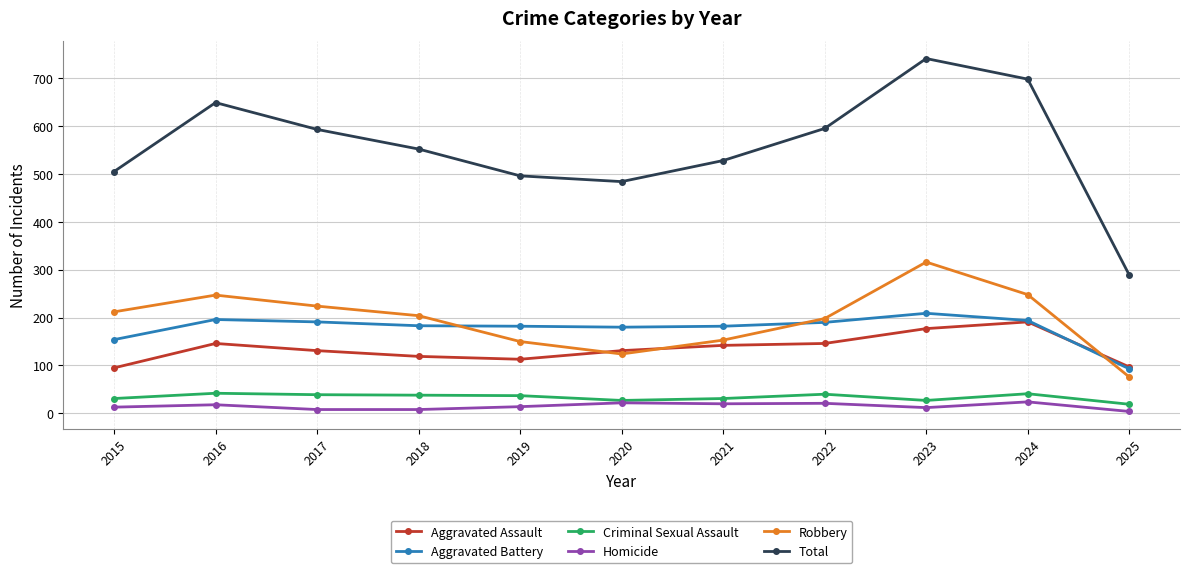

What is the minimum value shown in the chart?

4